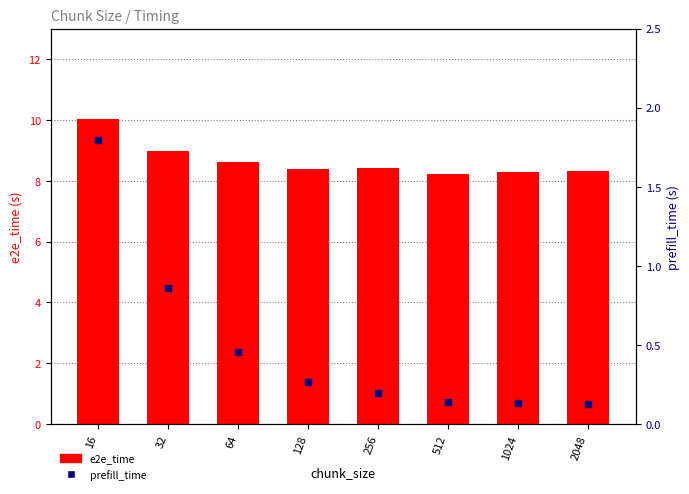

At which category is the sum across all series the highest?

16